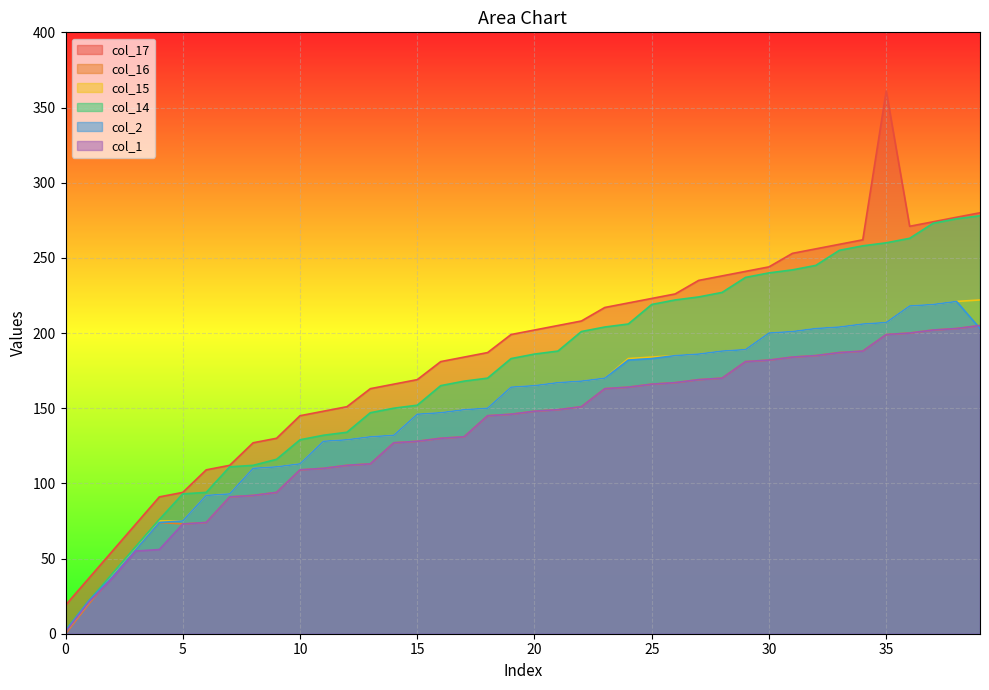

What is the difference between the col_15 values at 21 and 31?

34